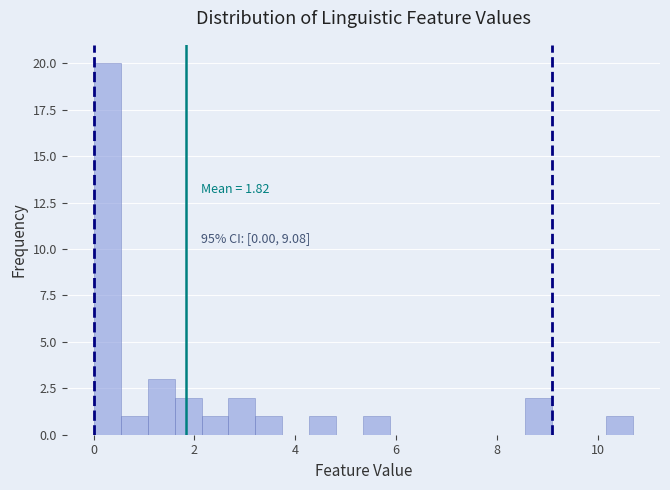

Read against the x-axis, roughly where is the centre of the tallest bar?

0.2